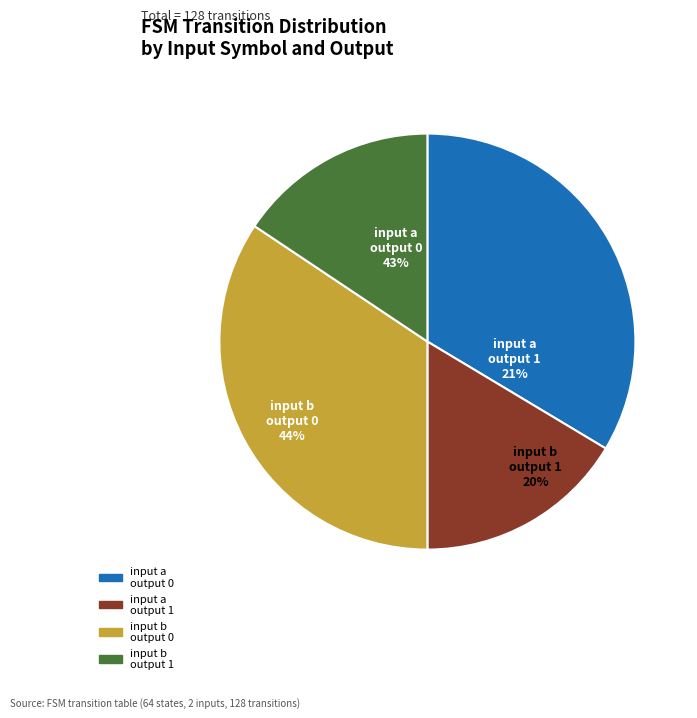

Which series has the widest spread of values?

output 0